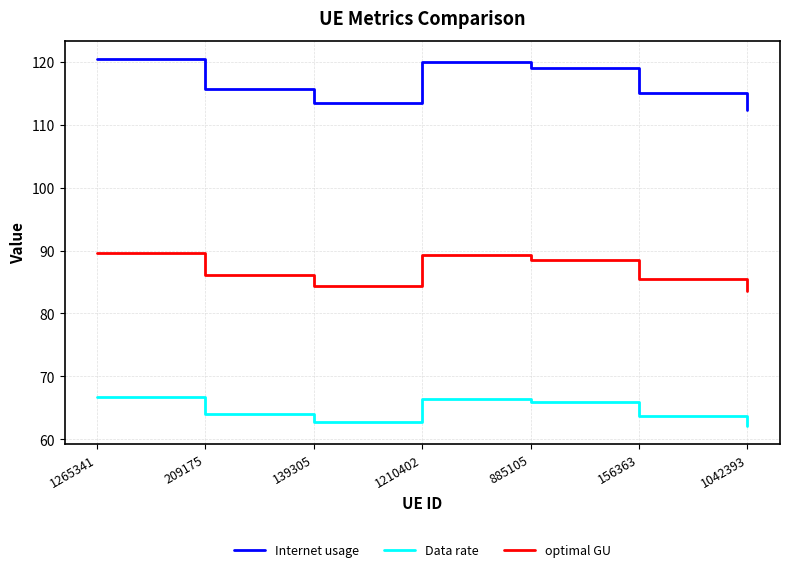

How many lines are shown in the chart?

3